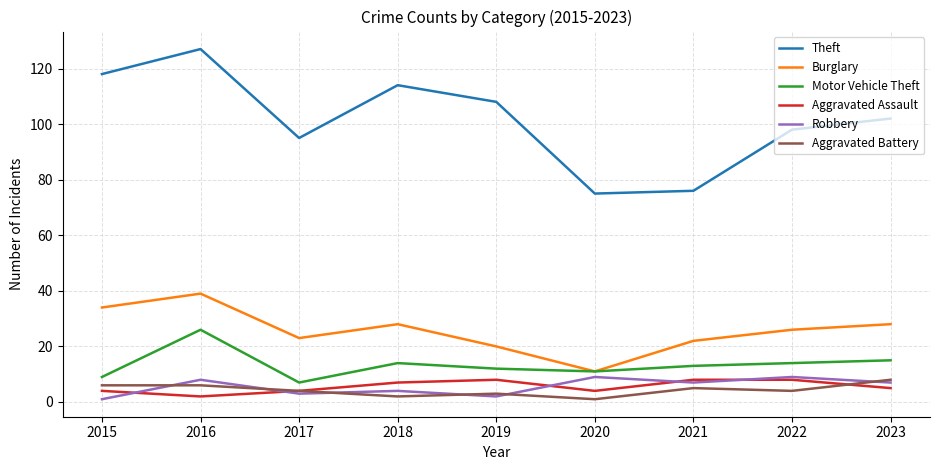

What is the average value of the Burglary series?

26